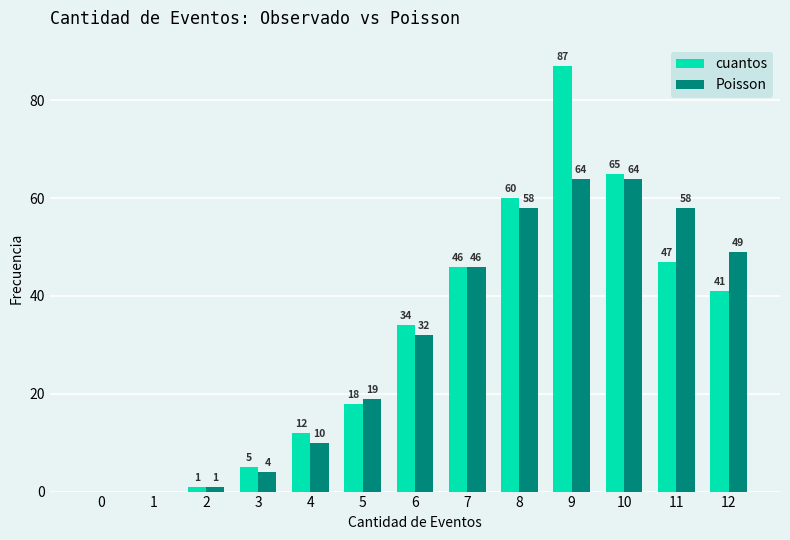

What is the highest value of the Poisson series?

64